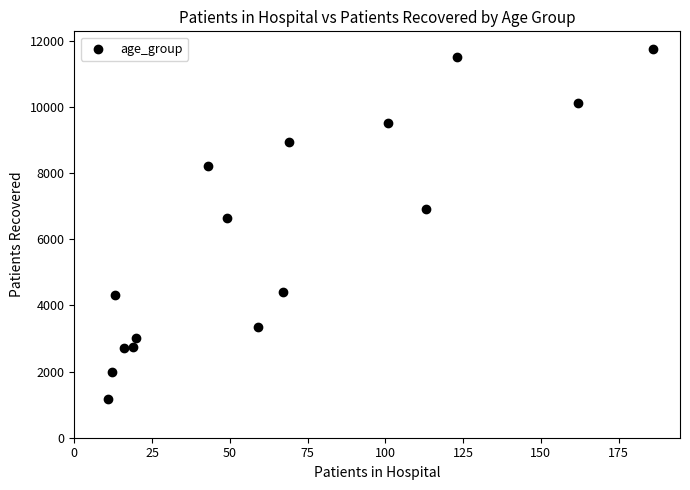

What is the range of X values (max minus min)?

175